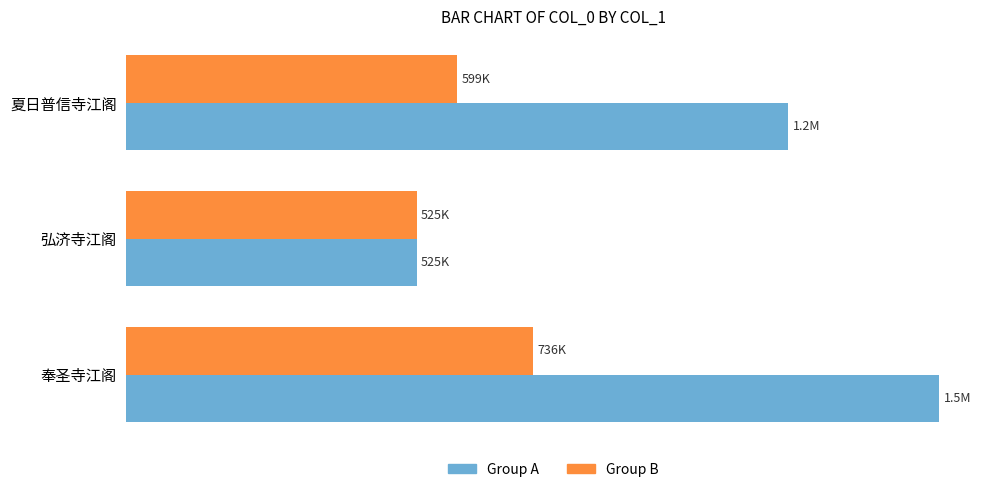

What are all the series names shown in the legend?

Group A, Group B